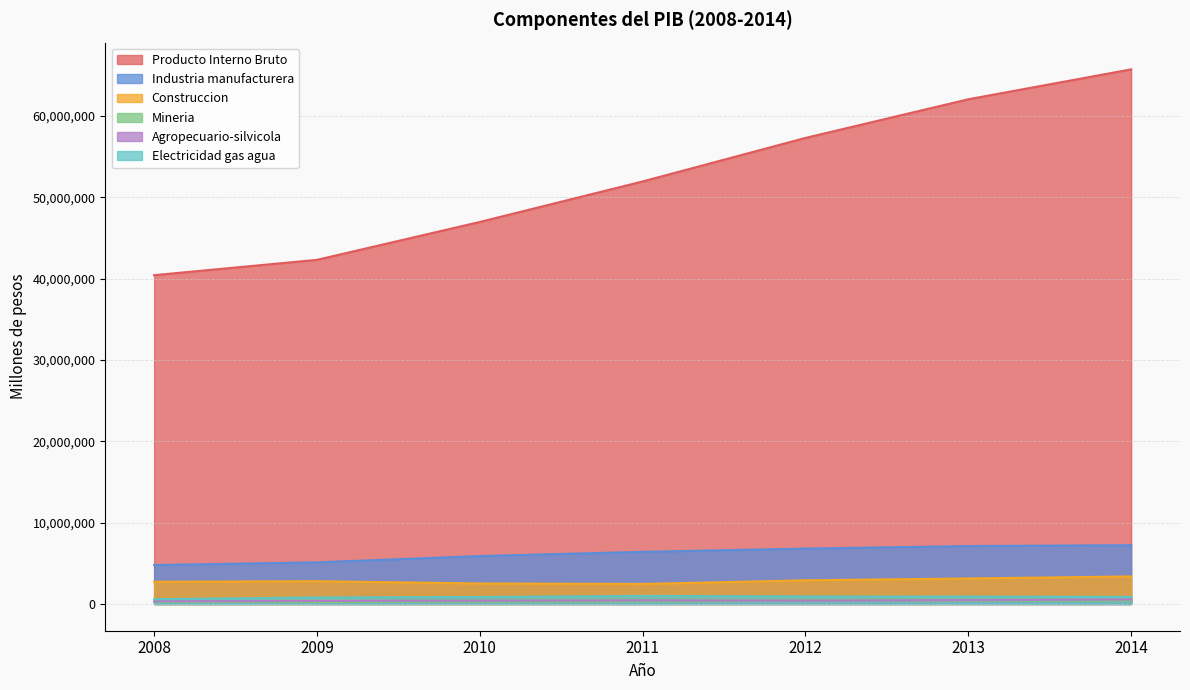

Which series has the largest total across all categories?

Producto Interno Bruto